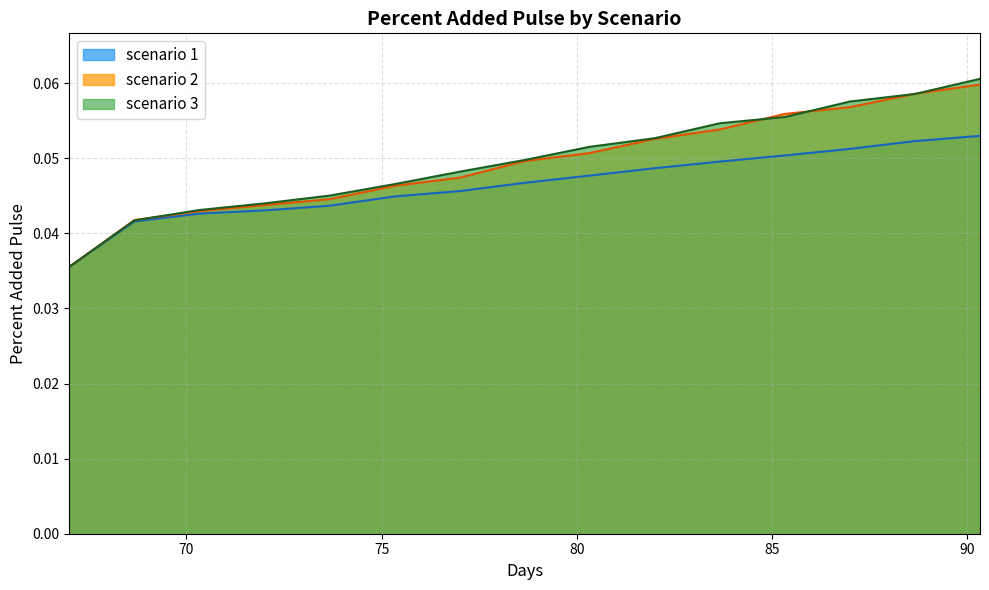

True or false: scenario 2 has more than 1 interior local peaks.

False